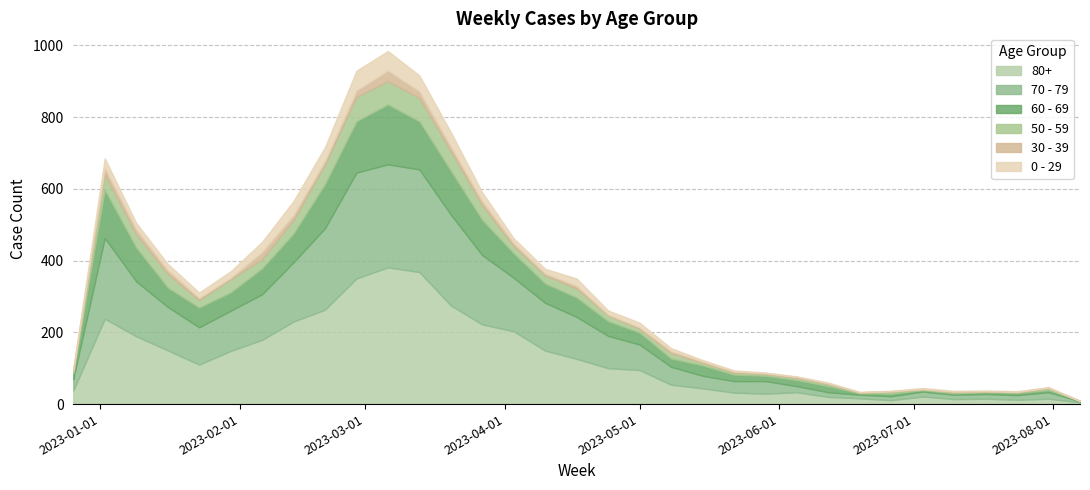

Reading right to left, what are all the values shown in this chart?

80+: 2023-08-07=5	2023-07-31=15	2023-07-24=12	2023-07-17=15	2023-07-10=14	2023-07-03=21	2023-06-26=11	2023-06-19=16	2023-06-12=20	2023-06-05=33	2023-05-29=29	2023-05-22=32	2023-05-15=44	2023-05-08=54	2023-05-01=95	2023-04-24=100	2023-04-17=126	2023-04-10=149	2023-04-03=203	2023-03-27=222	2023-03-20=275	2023-03-13=368	2023-03-06=381	2023-02-27=350	2023-02-20=263	2023-02-13=230	2023-02-06=179	2023-01-30=148	2023-01-23=110	2023-01-16=150	2023-01-09=189	2023-01-02=238	2022-12-26=38
70 - 79: 2023-08-07=3	2023-07-31=18	2023-07-24=13	2023-07-17=13	2023-07-10=12	2023-07-03=14	2023-06-26=11	2023-06-19=10	2023-06-12=13	2023-06-05=17	2023-05-29=35	2023-05-22=32	2023-05-15=35	2023-05-08=50	2023-05-01=71	2023-04-24=90	2023-04-17=117	2023-04-10=133	2023-04-03=149	2023-03-27=193	2023-03-20=253	2023-03-13=286	2023-03-06=287	2023-02-27=295	2023-02-20=227	2023-02-13=165	2023-02-06=127	2023-01-30=112	2023-01-23=104	2023-01-16=121	2023-01-09=153	2023-01-02=225	2022-12-26=32
60 - 69: 2023-08-07=1	2023-07-31=6	2023-07-24=6	2023-07-17=5	2023-07-10=4	2023-07-03=4	2023-06-26=7	2023-06-19=4	2023-06-12=17	2023-06-05=17	2023-05-29=15	2023-05-22=18	2023-05-15=29	2023-05-08=23	2023-05-01=33	2023-04-24=41	2023-04-17=54	2023-04-10=54	2023-04-03=68	2023-03-27=98	2023-03-20=122	2023-03-13=134	2023-03-06=167	2023-02-27=143	2023-02-20=123	2023-02-13=80	2023-02-06=72	2023-01-30=51	2023-01-23=55	2023-01-16=54	2023-01-09=94	2023-01-02=134	2022-12-26=16
50 - 59: 2023-08-07=0	2023-07-31=6	2023-07-24=2	2023-07-17=3	2023-07-10=3	2023-07-03=3	2023-06-26=6	2023-06-19=2	2023-06-12=6	2023-06-05=6	2023-05-29=5	2023-05-22=6	2023-05-15=7	2023-05-08=15	2023-05-01=11	2023-04-24=16	2023-04-17=25	2023-04-10=23	2023-04-03=20	2023-03-27=41	2023-03-20=55	2023-03-13=65	2023-03-06=65	2023-02-27=68	2023-02-20=55	2023-02-13=38	2023-02-06=26	2023-01-30=37	2023-01-23=21	2023-01-16=38	2023-01-09=37	2023-01-02=44	2022-12-26=5
30 - 39: 2023-08-07=0	2023-07-31=1	2023-07-24=1	2023-07-17=0	2023-07-10=2	2023-07-03=0	2023-06-26=1	2023-06-19=1	2023-06-12=2	2023-06-05=3	2023-05-29=2	2023-05-22=3	2023-05-15=4	2023-05-08=6	2023-05-01=4	2023-04-24=3	2023-04-17=8	2023-04-10=5	2023-04-03=9	2023-03-27=12	2023-03-20=13	2023-03-13=19	2023-03-06=30	2023-02-27=18	2023-02-20=10	2023-02-13=14	2023-02-06=20	2023-01-30=4	2023-01-23=6	2023-01-16=11	2023-01-09=15	2023-01-02=18	2022-12-26=5
0 - 29: 2023-08-07=0	2023-07-31=1	2023-07-24=2	2023-07-17=2	2023-07-10=2	2023-07-03=3	2023-06-26=1	2023-06-19=1	2023-06-12=2	2023-06-05=1	2023-05-29=2	2023-05-22=3	2023-05-15=4	2023-05-08=8	2023-05-01=13	2023-04-24=11	2023-04-17=20	2023-04-10=13	2023-04-03=13	2023-03-27=24	2023-03-20=40	2023-03-13=44	2023-03-06=54	2023-02-27=55	2023-02-20=38	2023-02-13=39	2023-02-06=28	2023-01-30=18	2023-01-23=15	2023-01-16=17	2023-01-09=17	2023-01-02=26	2022-12-26=4